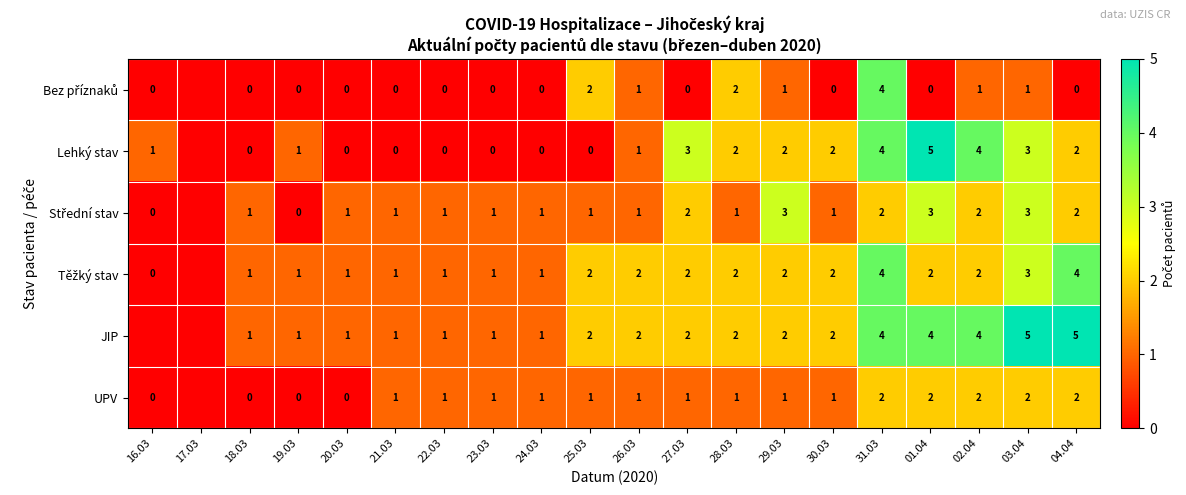

True or false: Lehký stav has a value of 3 at 03.04.

True